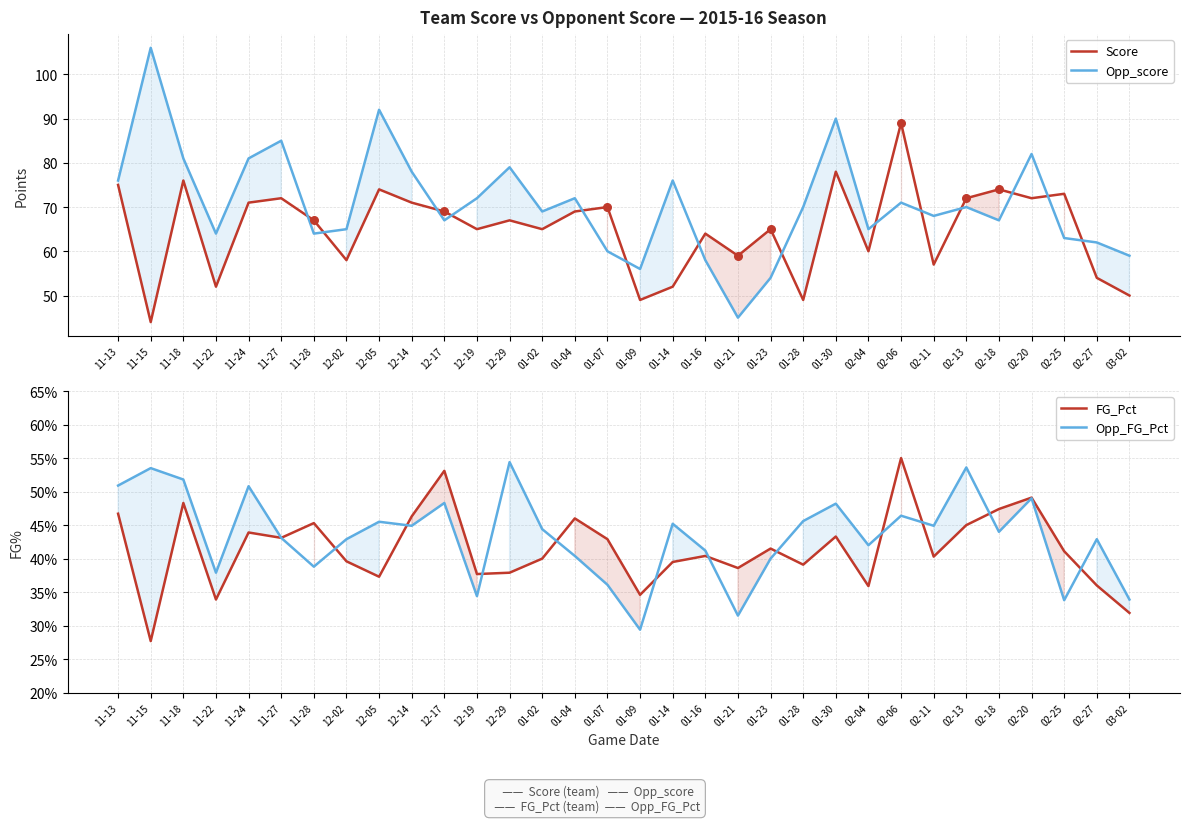

At how many categories does at least one series exceed 94?

1